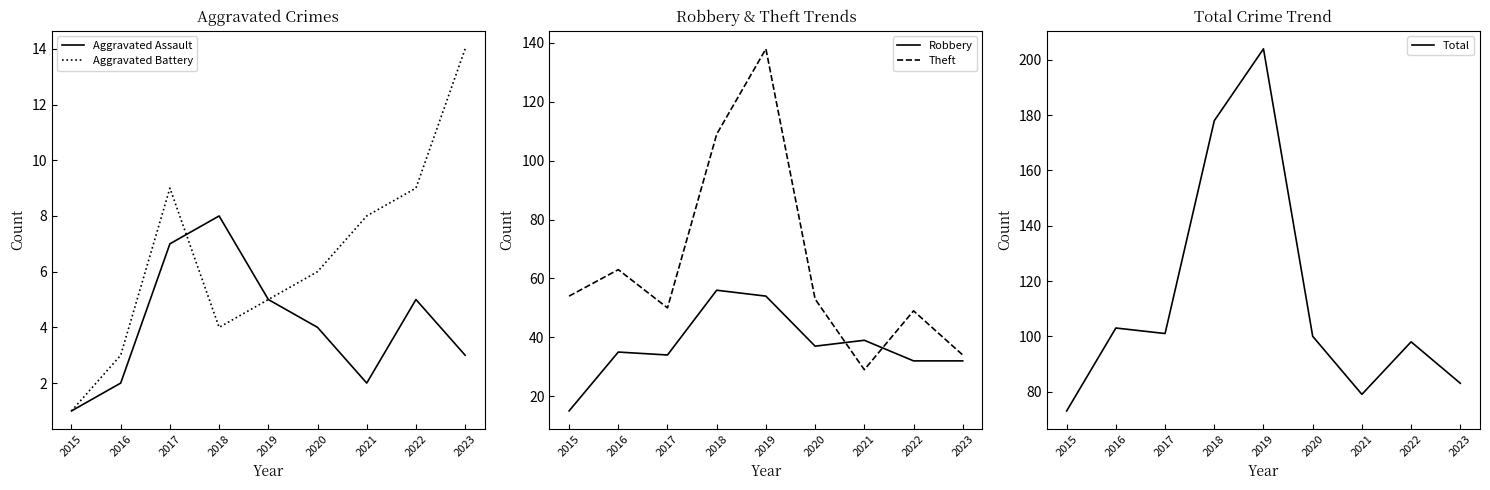

At how many categories does at least one series exceed 56?

9